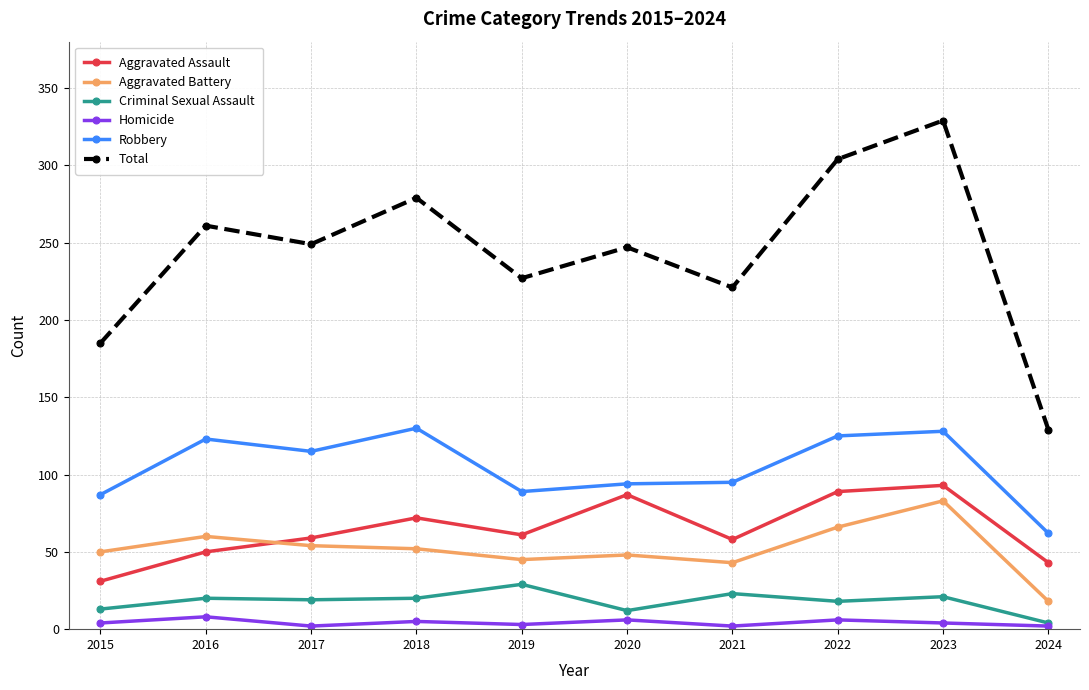

Rank the series at 2015 from highest to lowest value.

Total, Robbery, Aggravated Battery, Aggravated Assault, Criminal Sexual Assault, Homicide